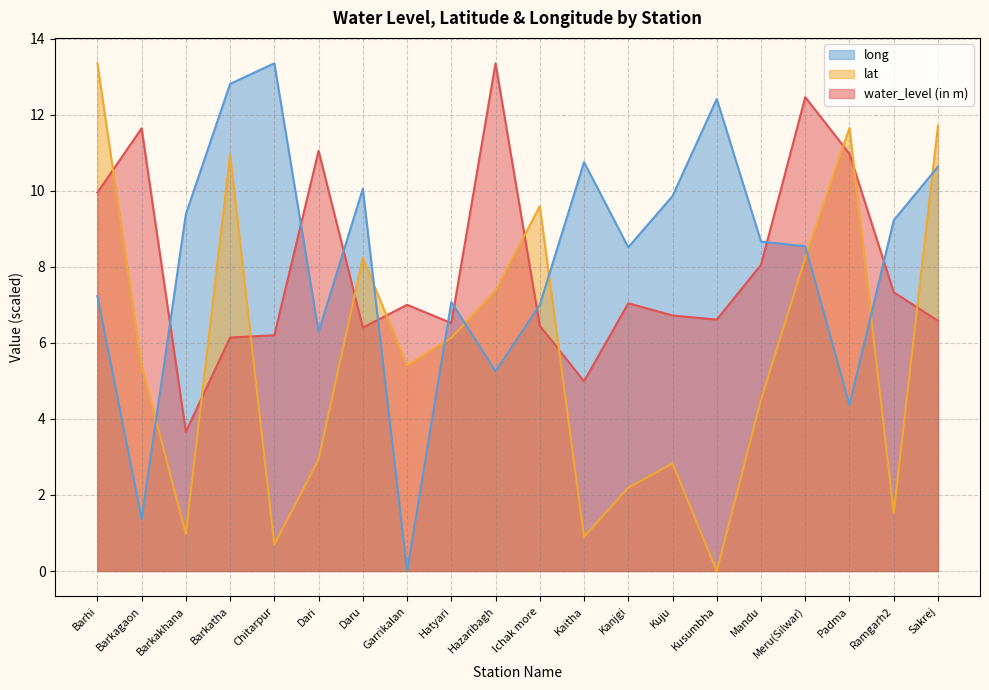

How many lines are shown in the chart?

3